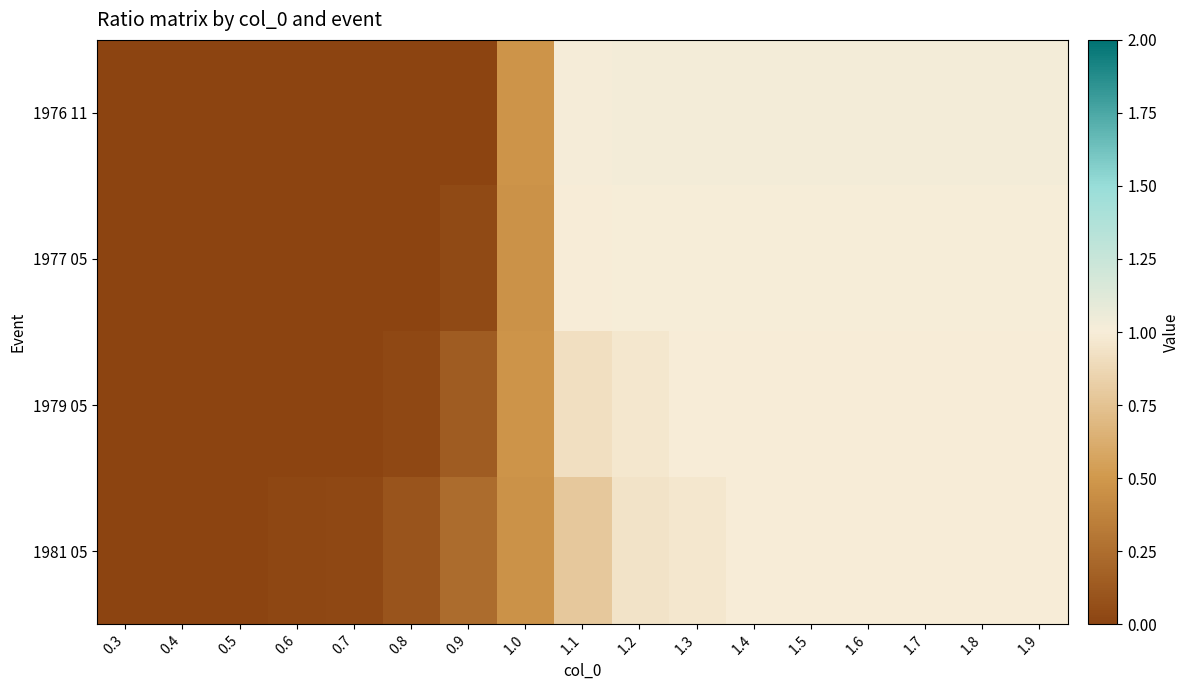

At which category is the sum across all series the highest?

1.9